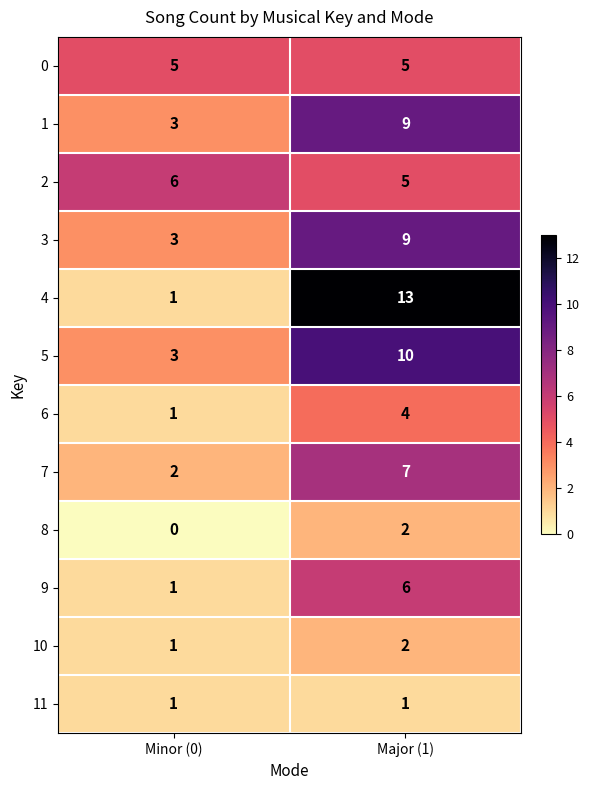

Rank the categories by 6 value from highest to lowest.

Major (1), Minor (0)